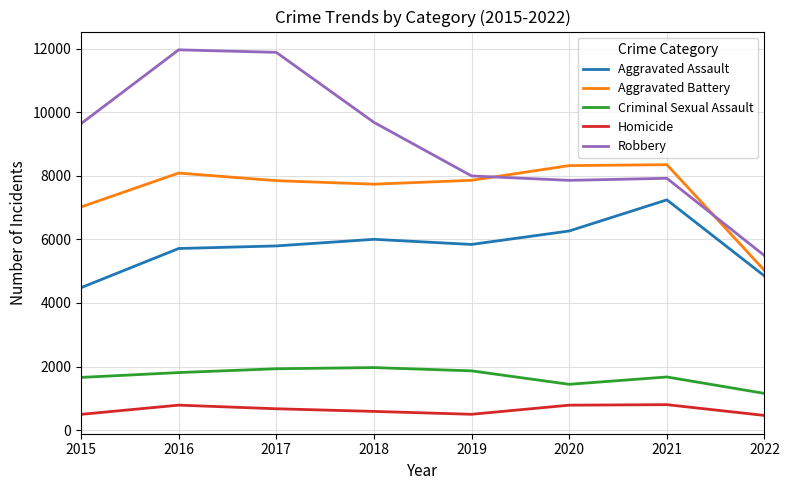

True or false: Aggravated Assault and Criminal Sexual Assault cross at least once.

False